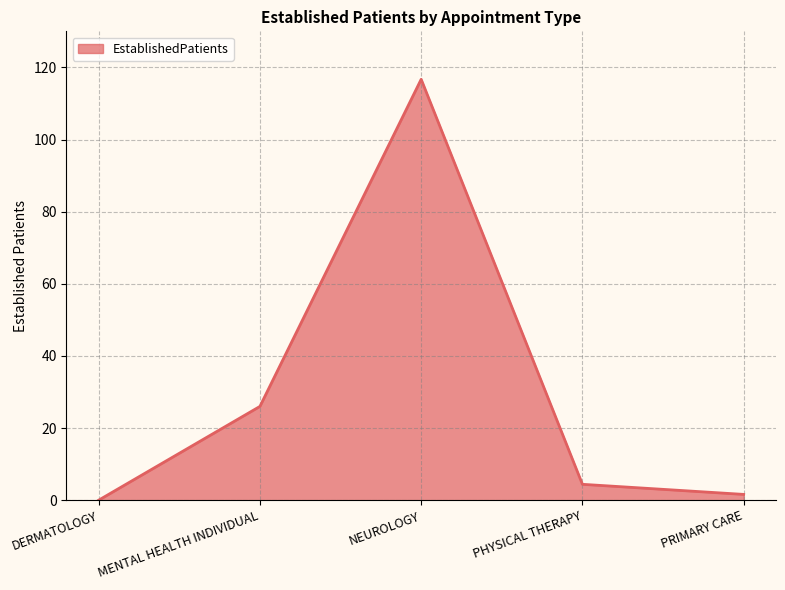

Between PRIMARY CARE and DERMATOLOGY, which is larger?

PRIMARY CARE